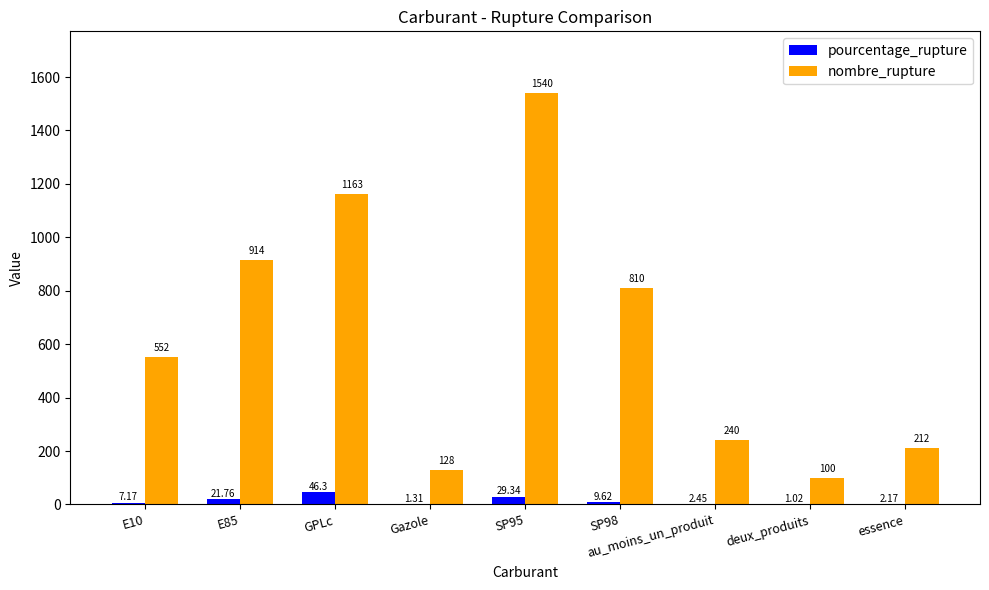

Which category has the highest value in the pourcentage_rupture series?

GPLc